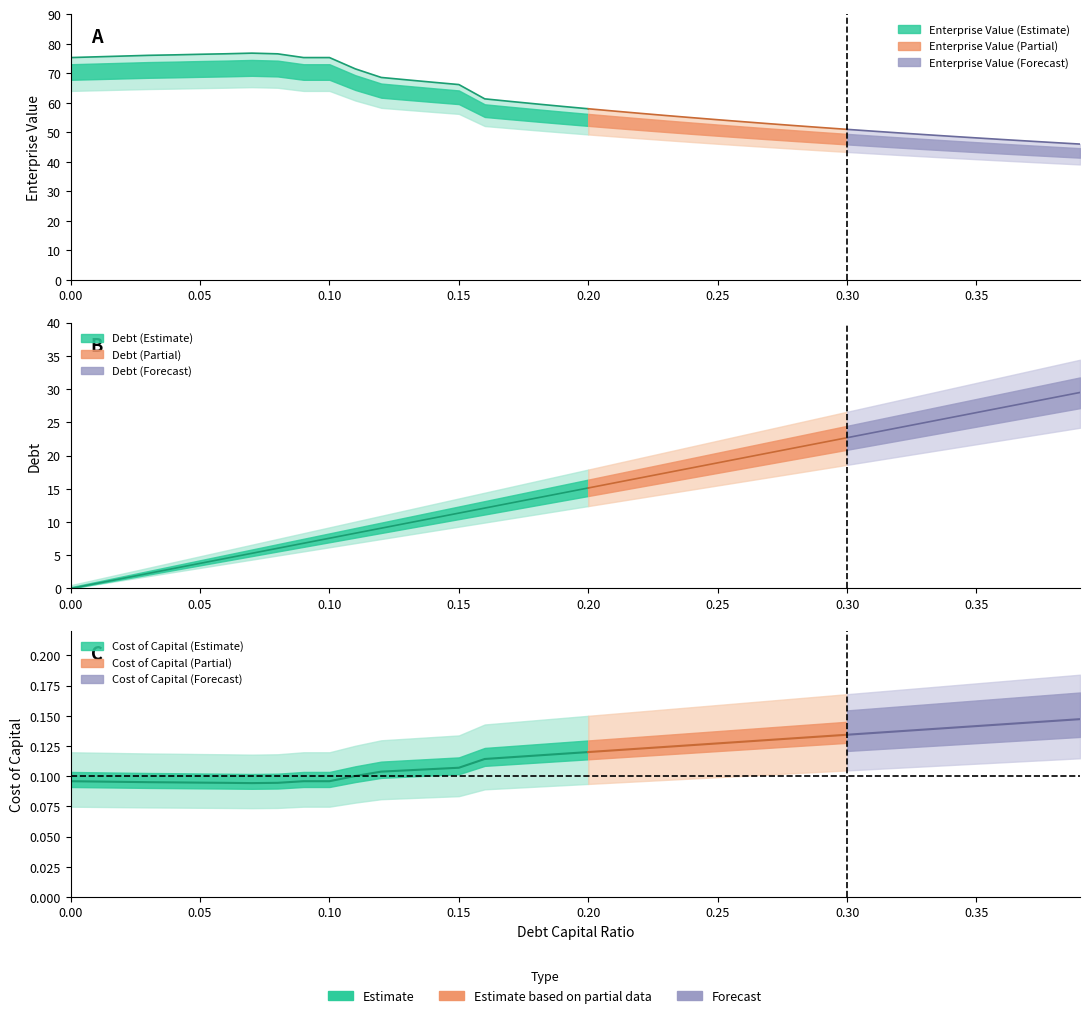

The value of enterprise_value at 4 is 135.0. True or false?

False